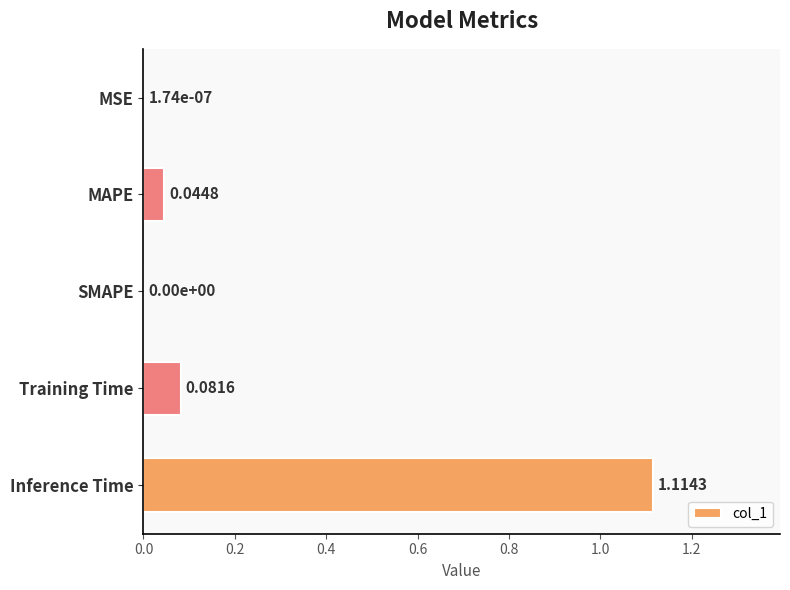

Between Inference Time and MAPE, which is larger?

Inference Time